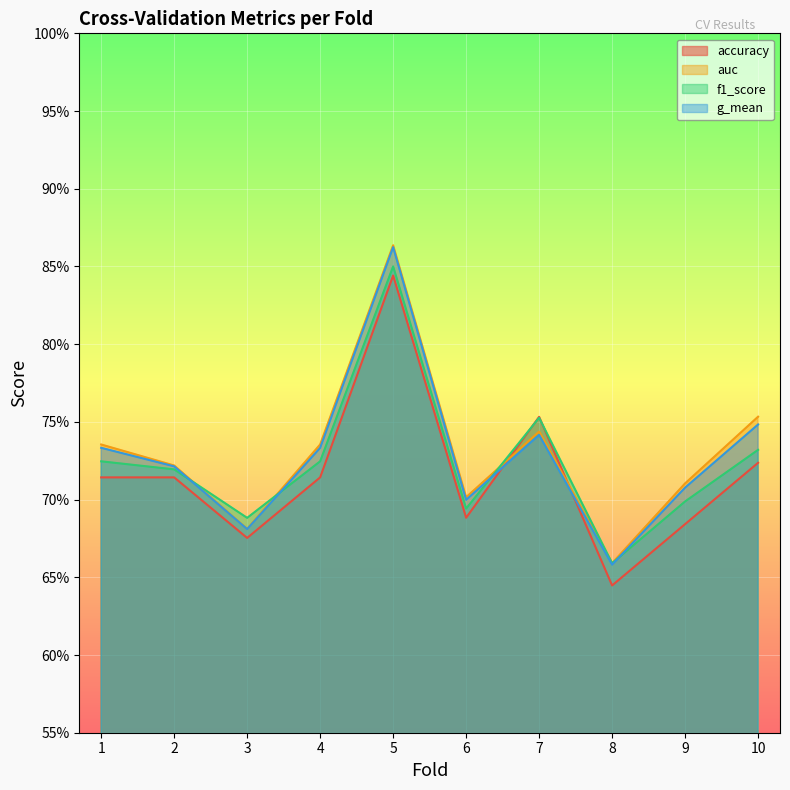

What are all the series names shown in the legend?

accuracy, auc, f1_score, g_mean